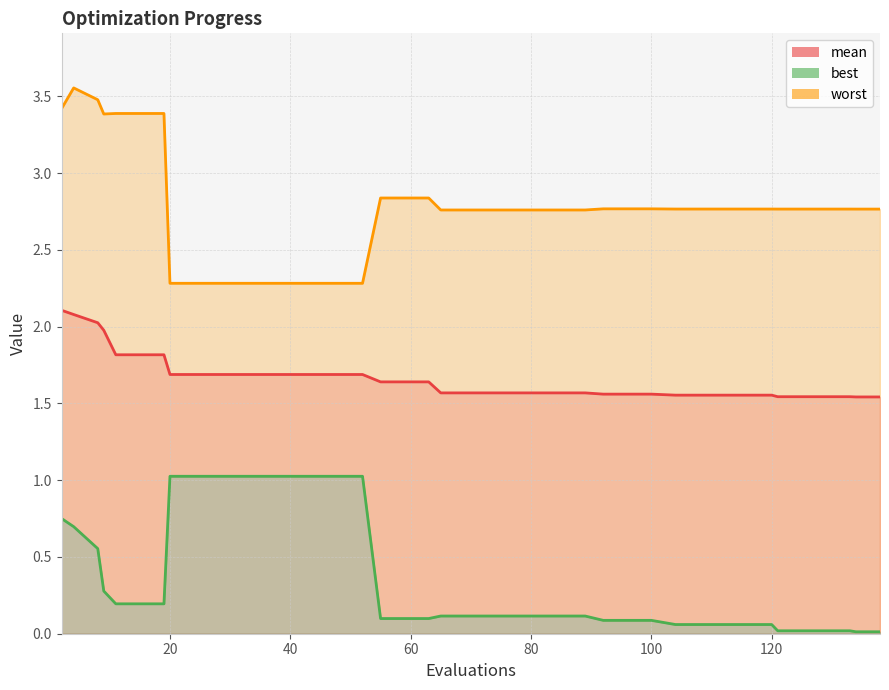

True or false: worst and best intersect in this chart.

False